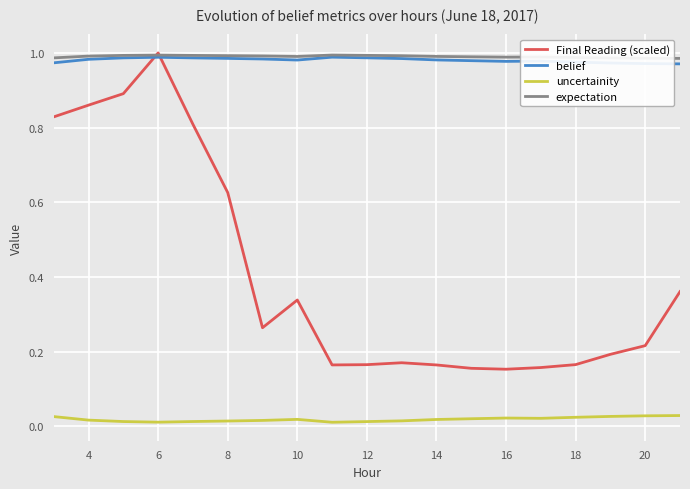

Which series has the widest spread of values?

Final Reading (scaled)